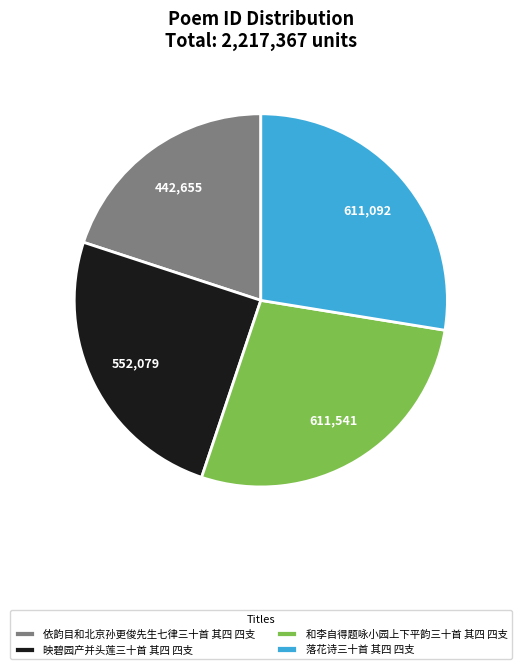

True or false: 和李自得题咏小园上下平韵三十首 其四 四支 accounts for 42% of the total.

False